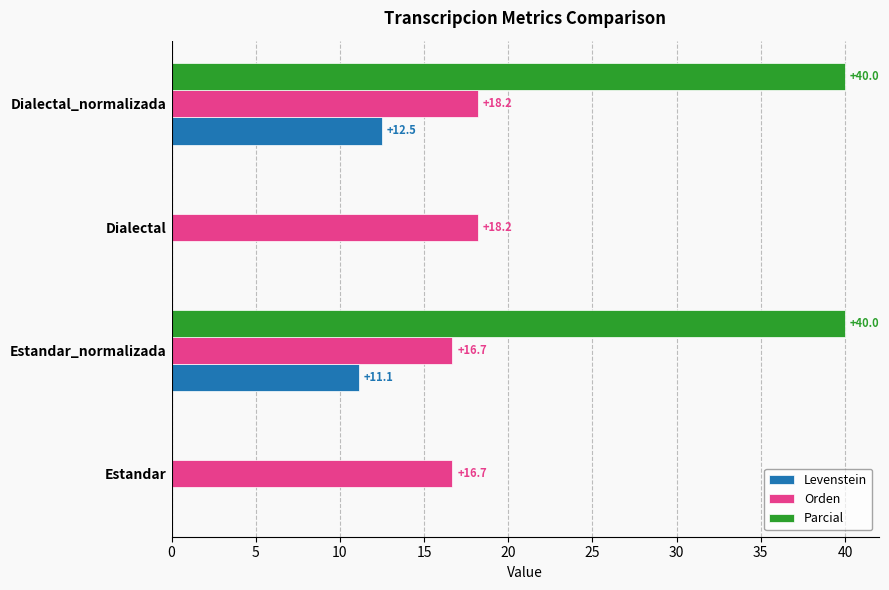

What is the total value across all series at Dialectal_normalizada?

70.7